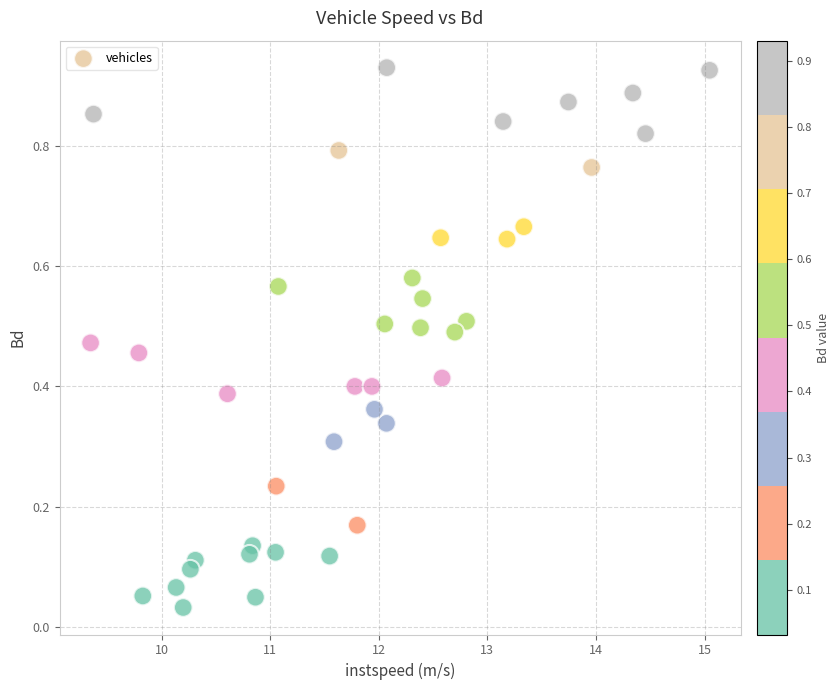

What is the range of X values (max minus min)?

5.7